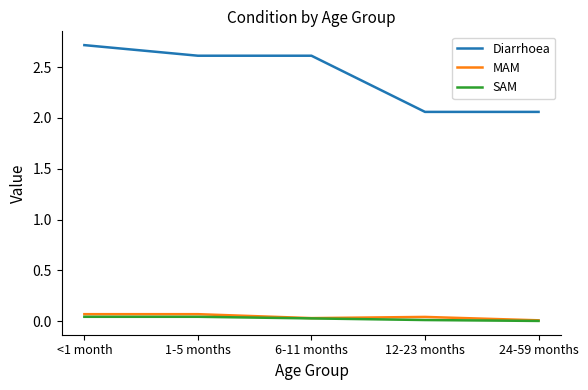

What is the highest value of the Diarrhoea series?

2.7